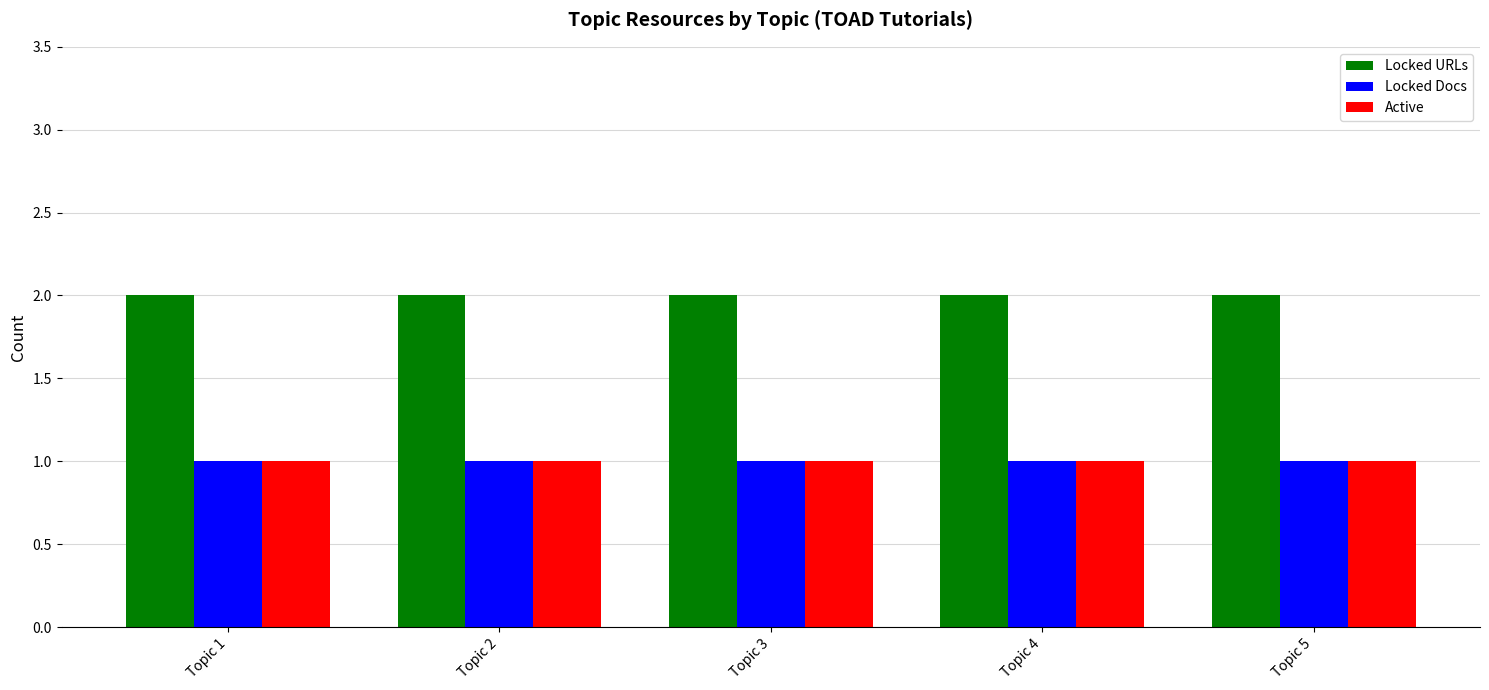

True or false: Locked URLs has a value of 2 at Topic 4.

True